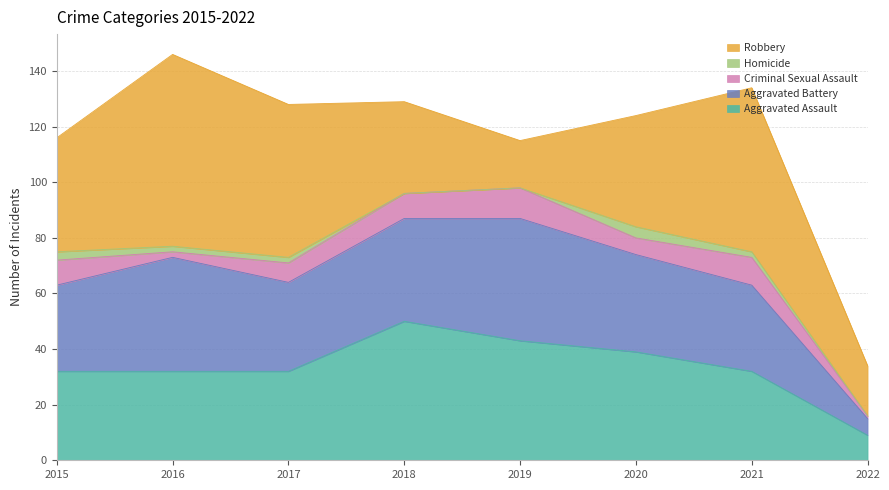

What is the difference between the second highest and minimum values in the Robbery series?

42